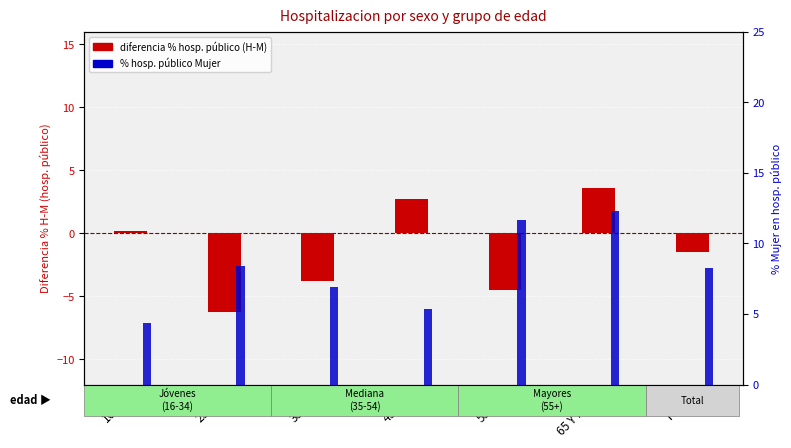

List the labels in order of % hosp. público Mujer value, smallest first.

16-24, 45-54, 35-44, Total, 25-34, 55-64, 65 Y MAS